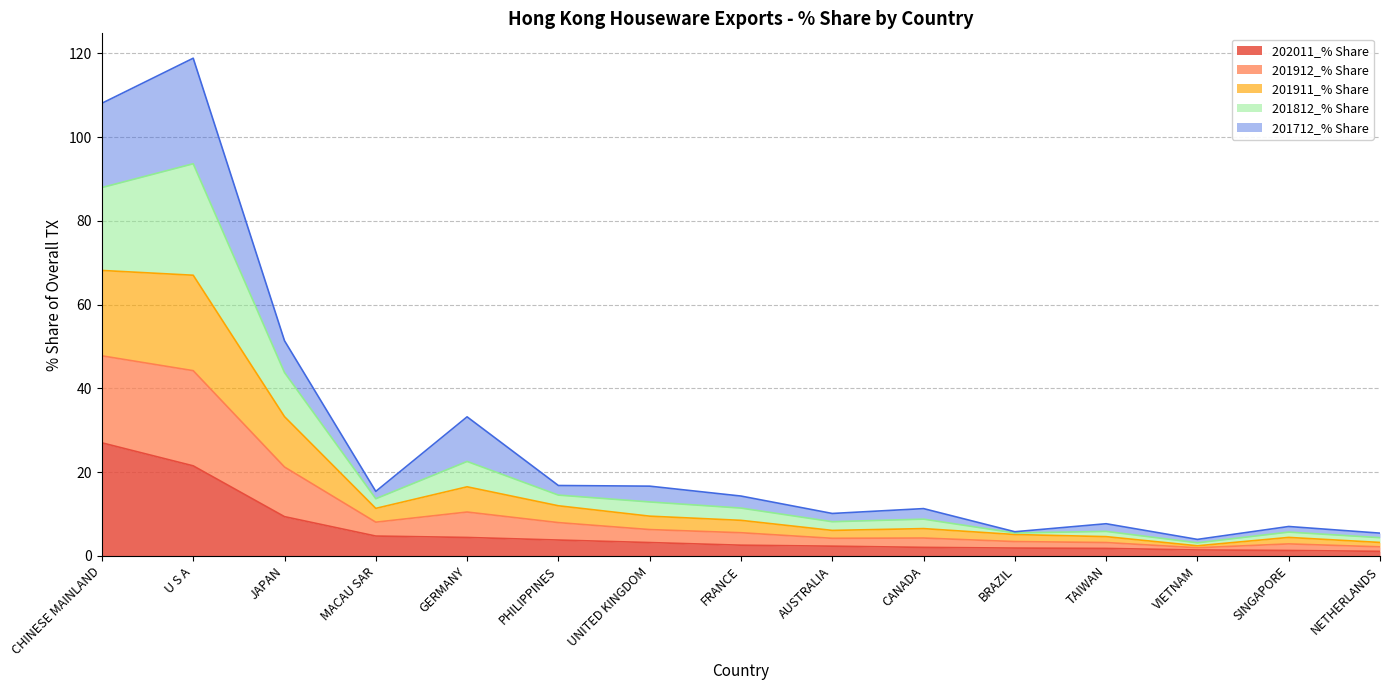

What is the difference between the maximum and minimum values in the 202011_% Share series?

25.9